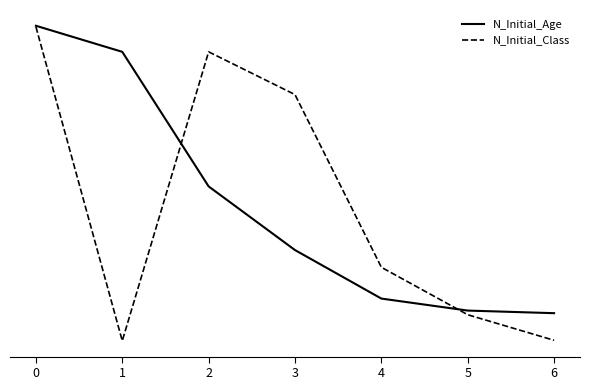

What is the lowest value of the N_Initial_Age series?

55